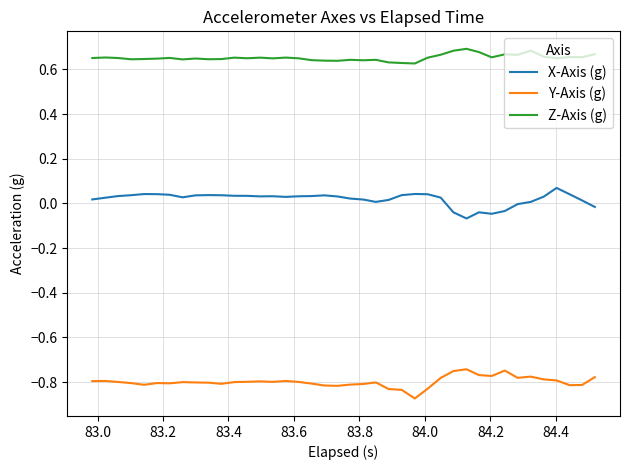

True or false: Z-Axis (g) and Y-Axis (g) cross at least once.

False